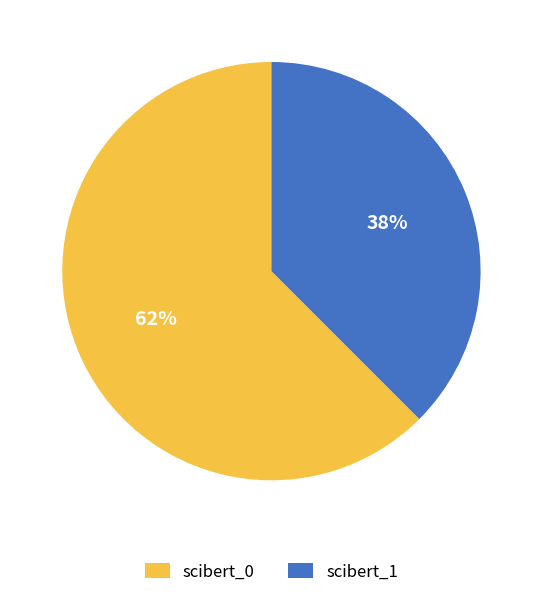

The scibert_0 slice represents 55% of the pie. True or false?

False